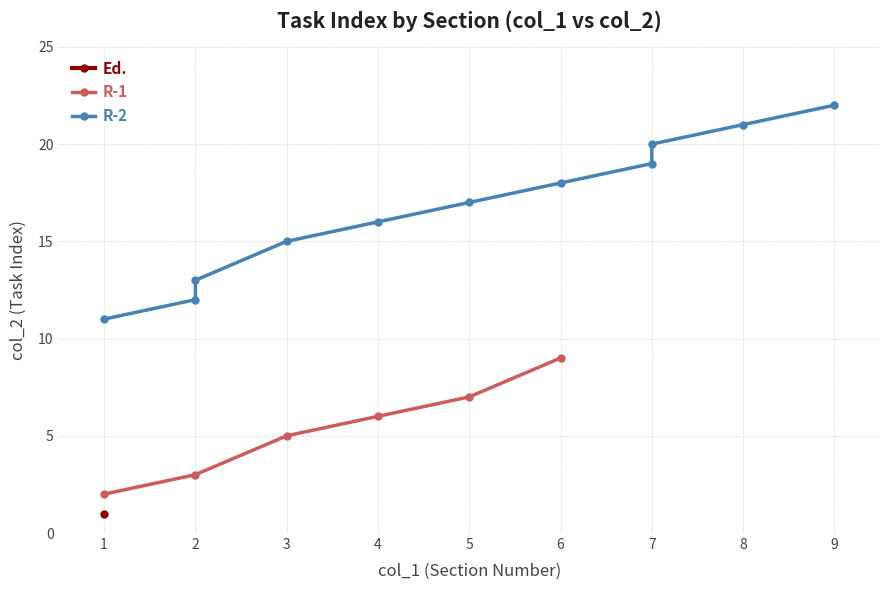

Which label corresponds to the smallest value in the chart?

1